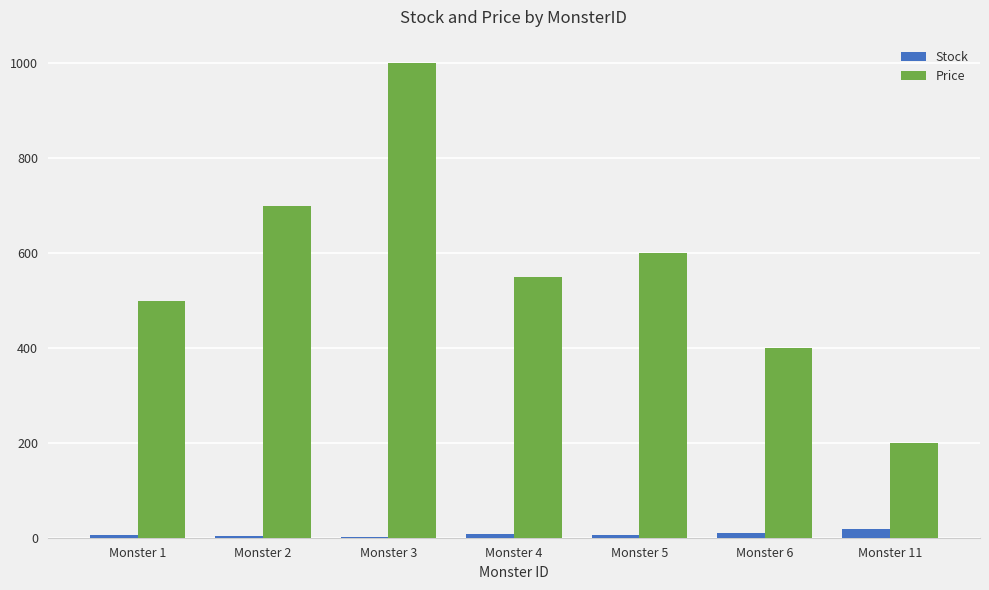

What value does the Price series have at Monster 1, to the nearest 50?

500